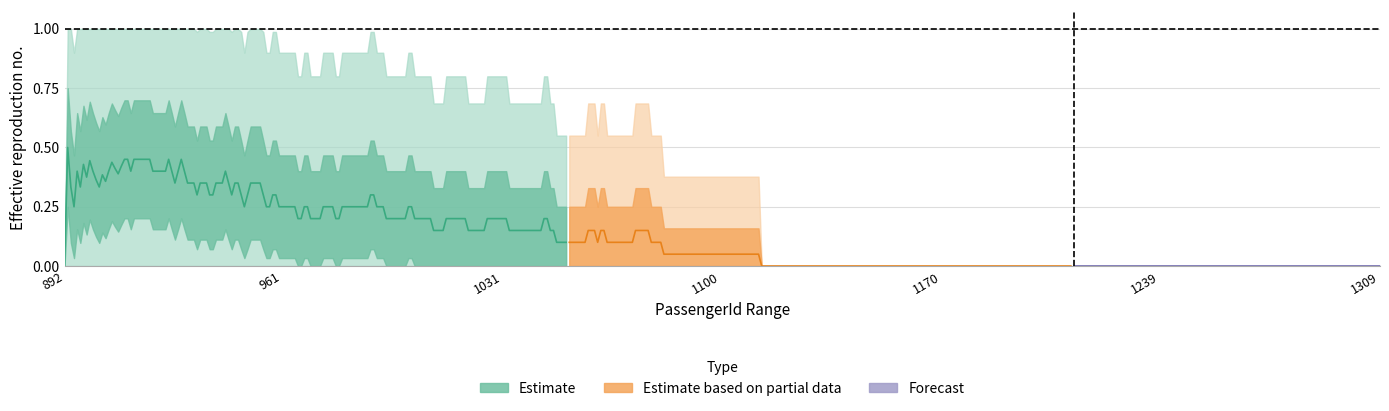

True or false: upper_50 has more than 2 points higher than both neighbors.

False